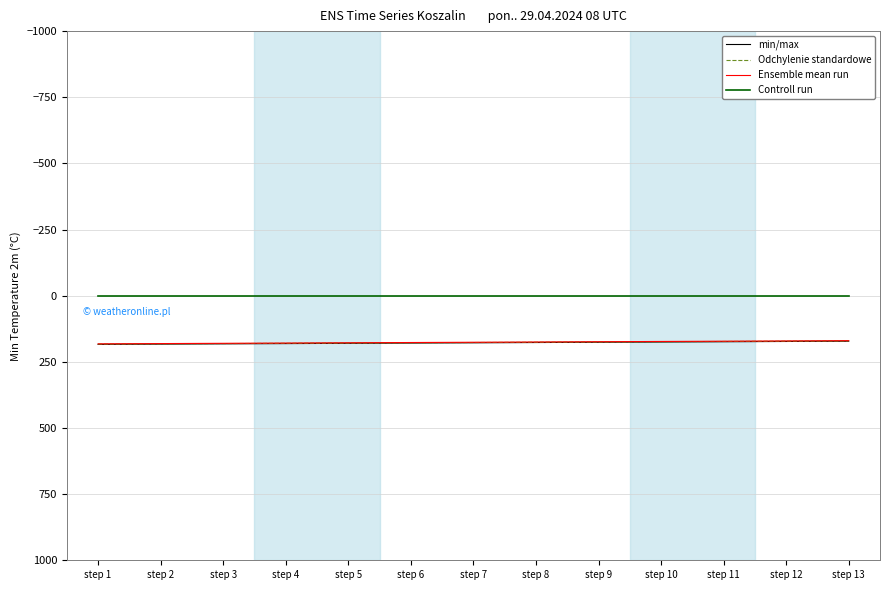

What is the maximum value for Ensemble mean run?

182